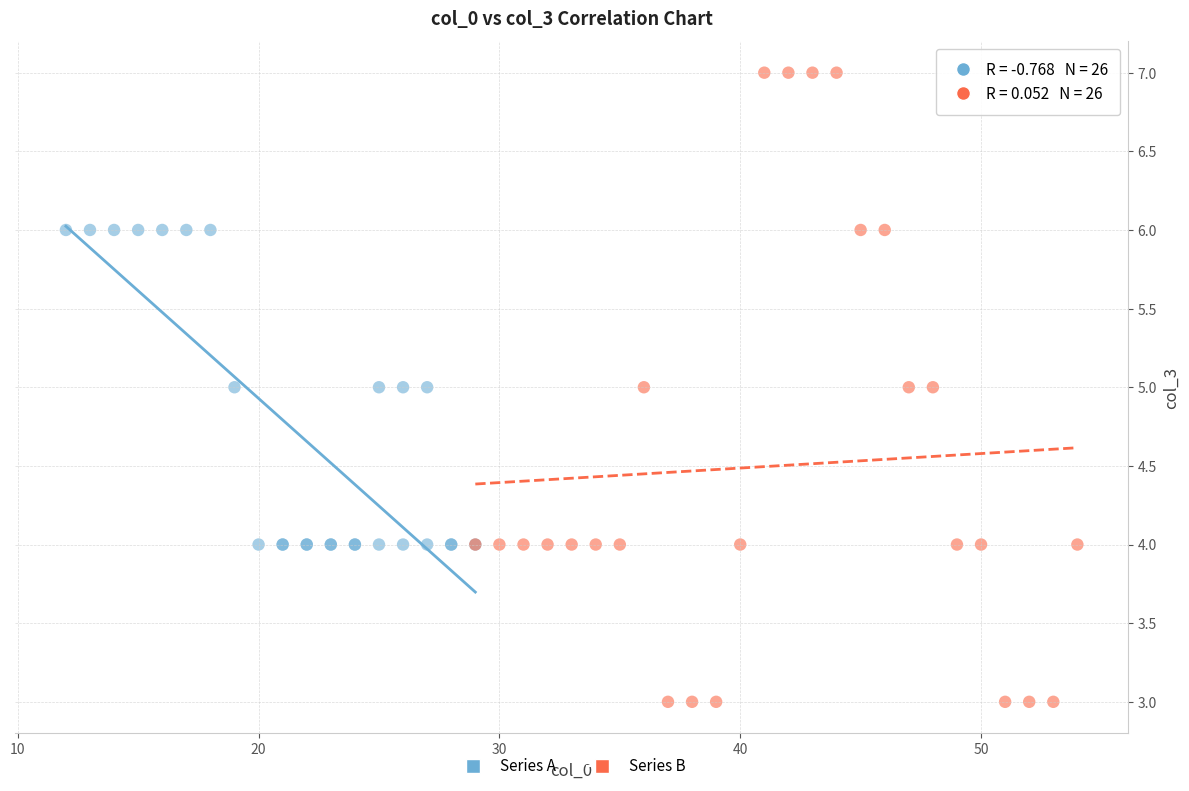

Which series has the widest spread of Y values?

Series B